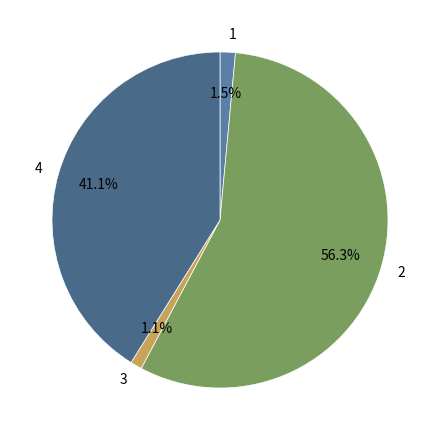

To the nearest percent, what is the difference between the largest and smallest slice percentages?

55%